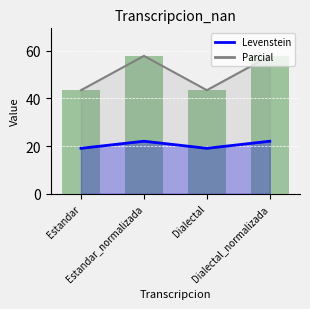

Count the number of categories in the chart.

4